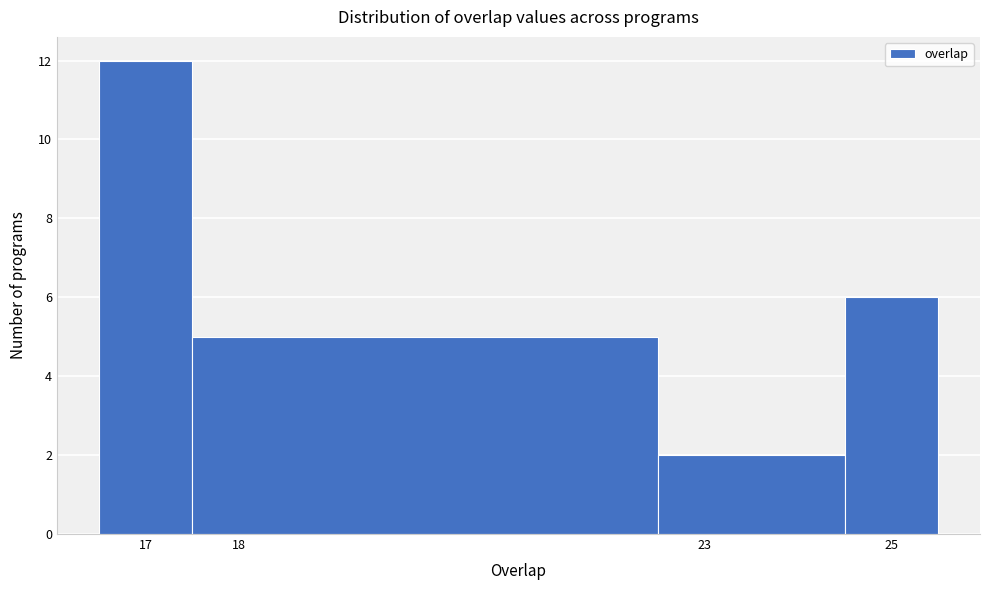

How tall is the bar that spans 22.5 to 24.5 on the x-axis? The values are not printed on the chart, so give them approximately, as read against the axis.

2